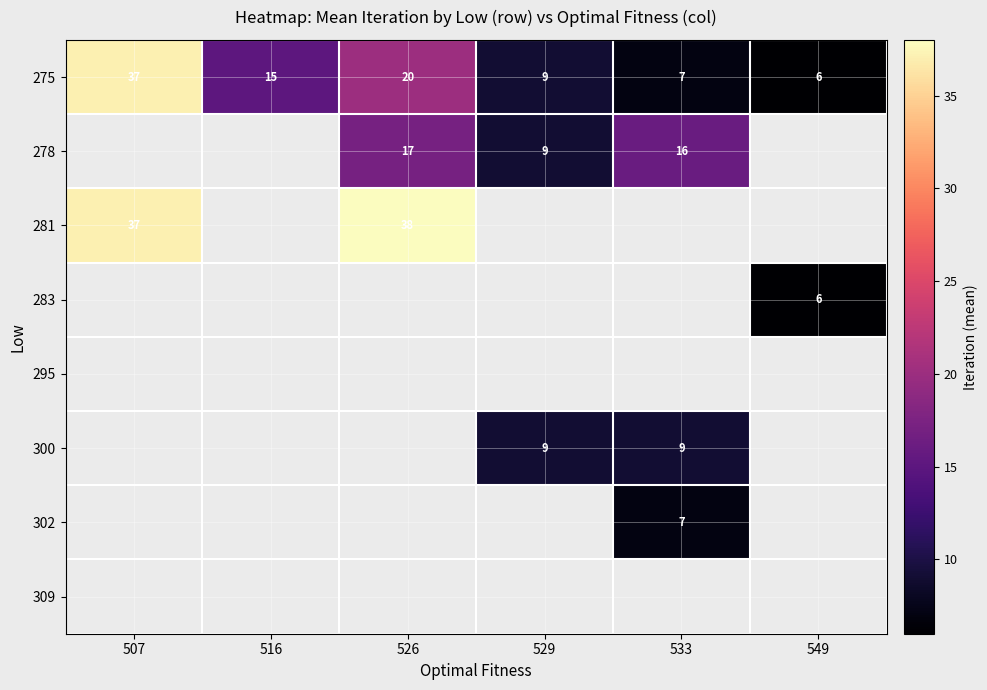

The value of 275 at 533 is 2. True or false?

False